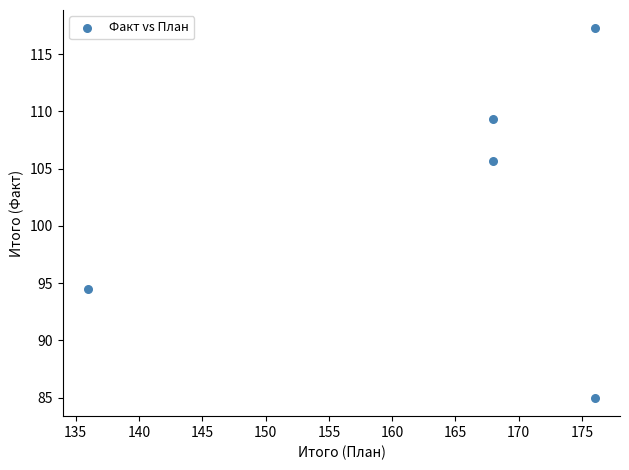

What Y value in the scatter plot is closest to 101?

105.7